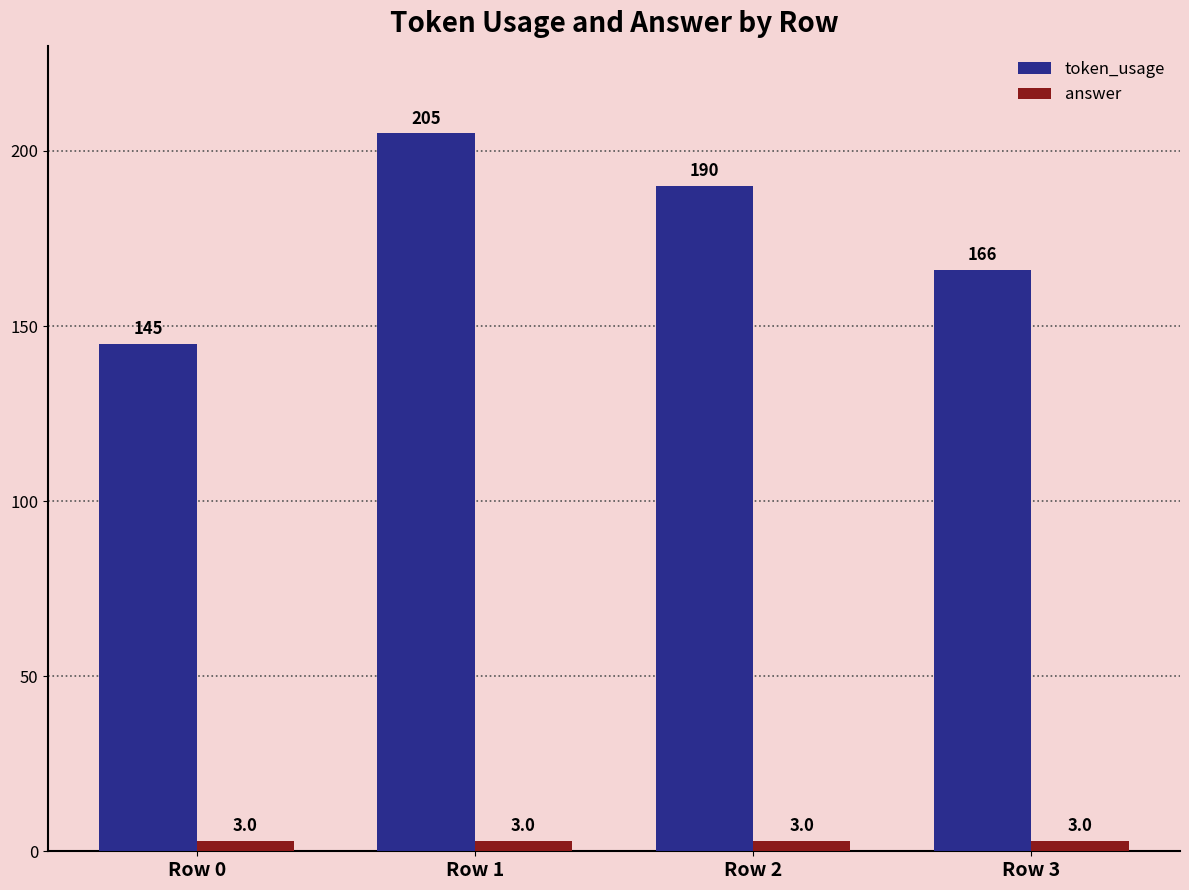

The token_usage series shows 205 at Row 1. True or false?

True